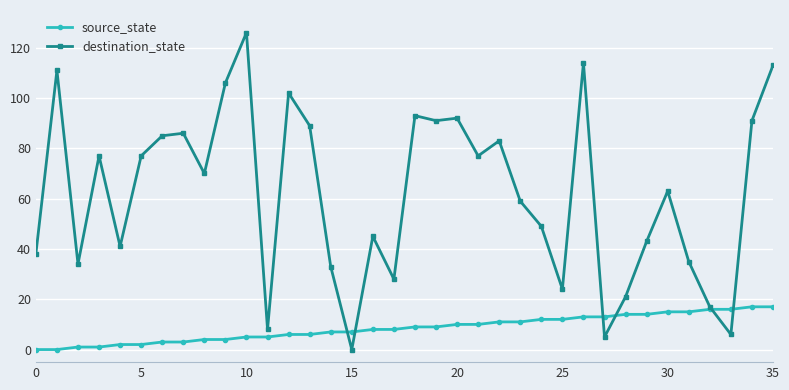

List the series in order of their peak value, highest first.

destination_state, source_state